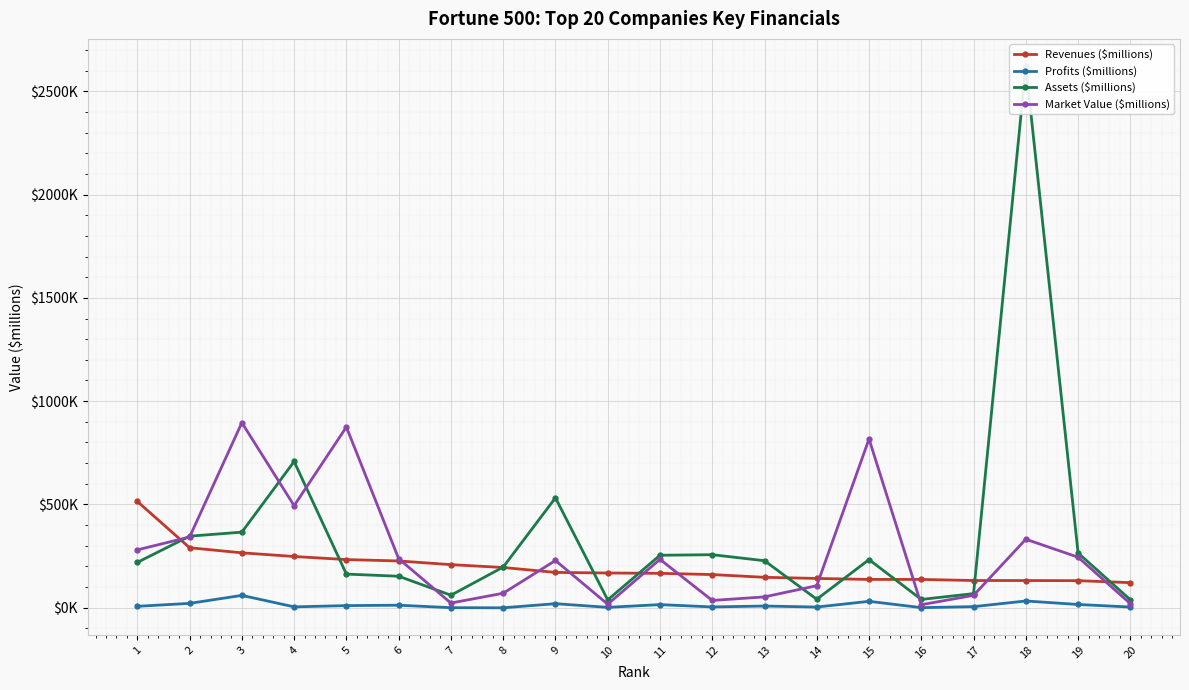

Which label corresponds to the smallest value in the chart?

8